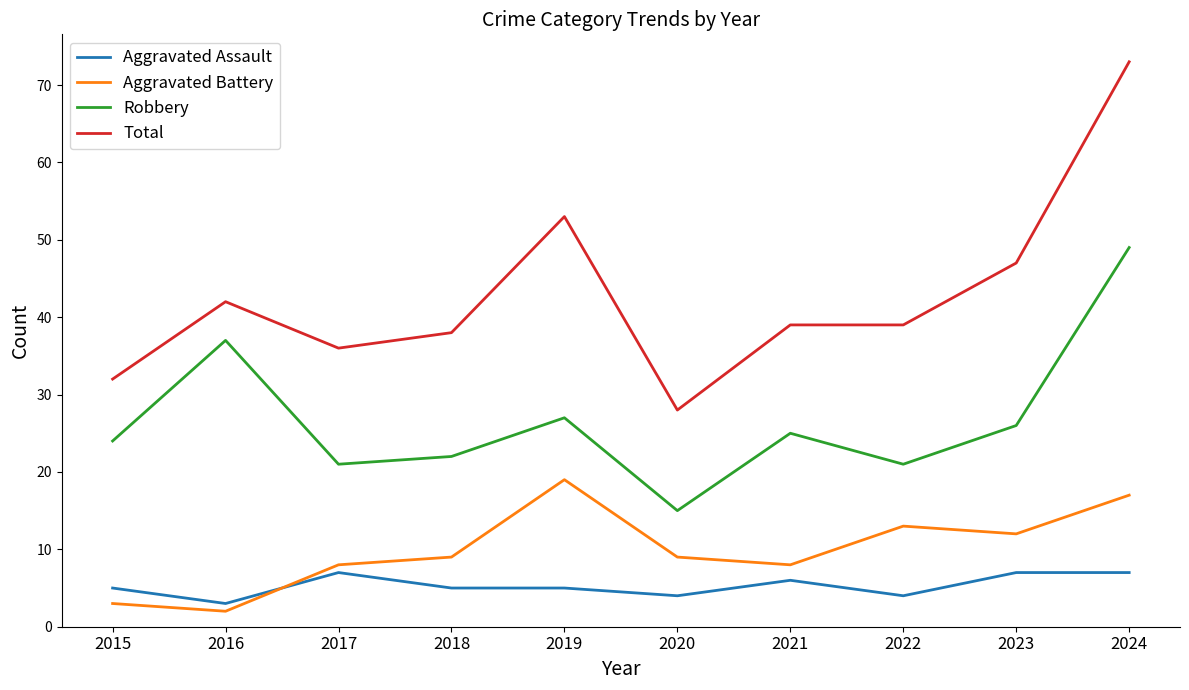

Reading left to right, list all the values displayed in this chart.

Aggravated Assault: 5	3	7	5	5	4	6	4	7	7
Aggravated Battery: 3	2	8	9	19	9	8	13	12	17
Robbery: 24	37	21	22	27	15	25	21	26	49
Total: 32	42	36	38	53	28	39	39	47	73